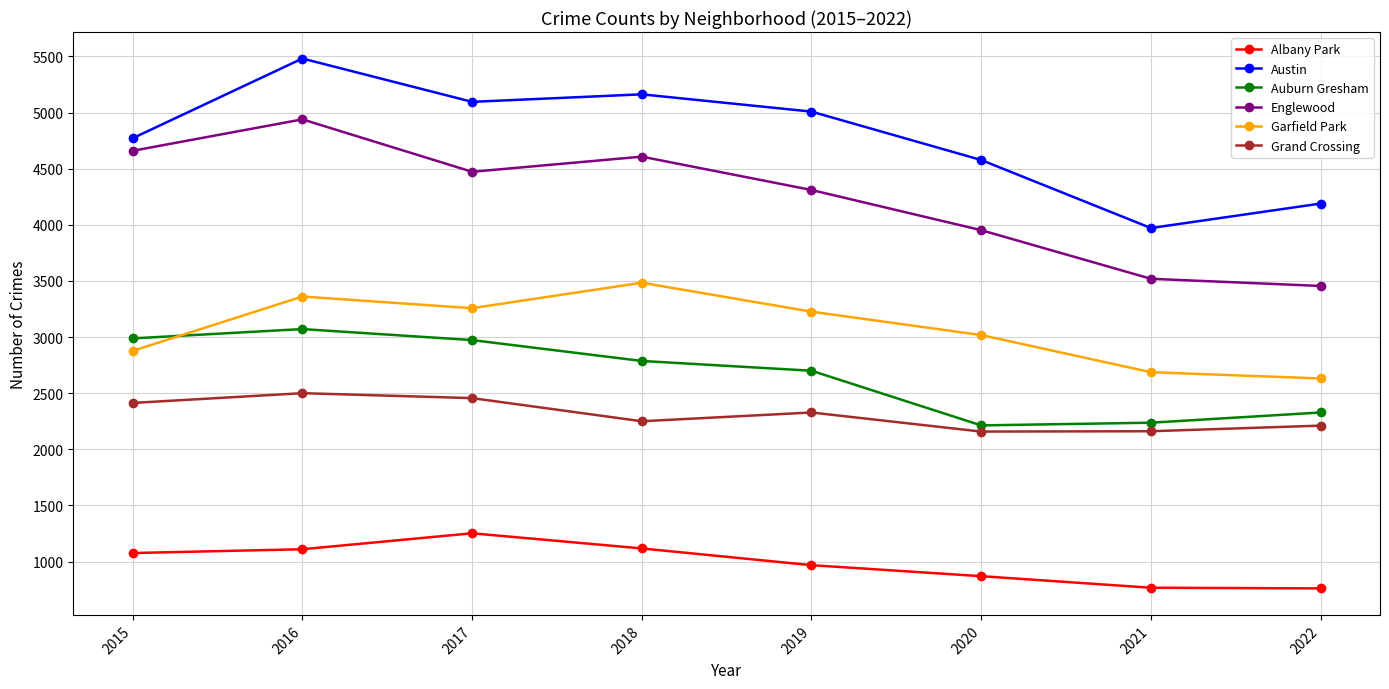

Is the value of Austin at 2018 greater than the value of Grand Crossing at 2017?

Yes